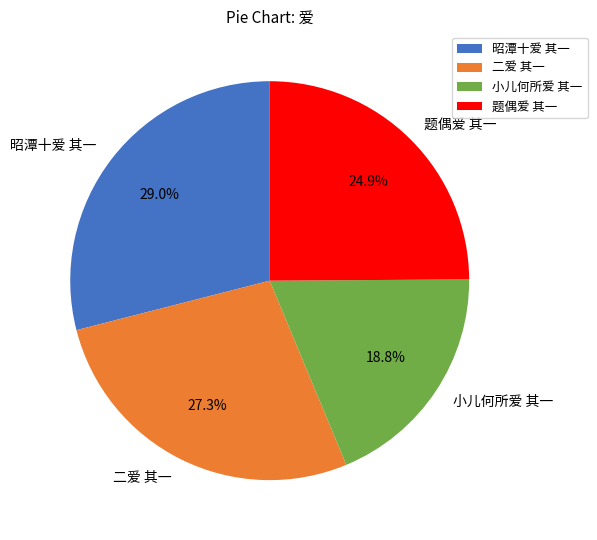

To the nearest percent, what portion does 小儿何所爱 其一 represent?

19%